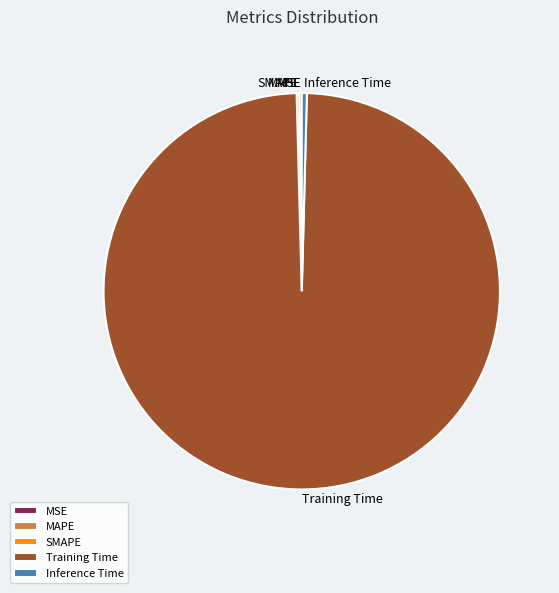

Is there a majority slice in this chart?

Yes